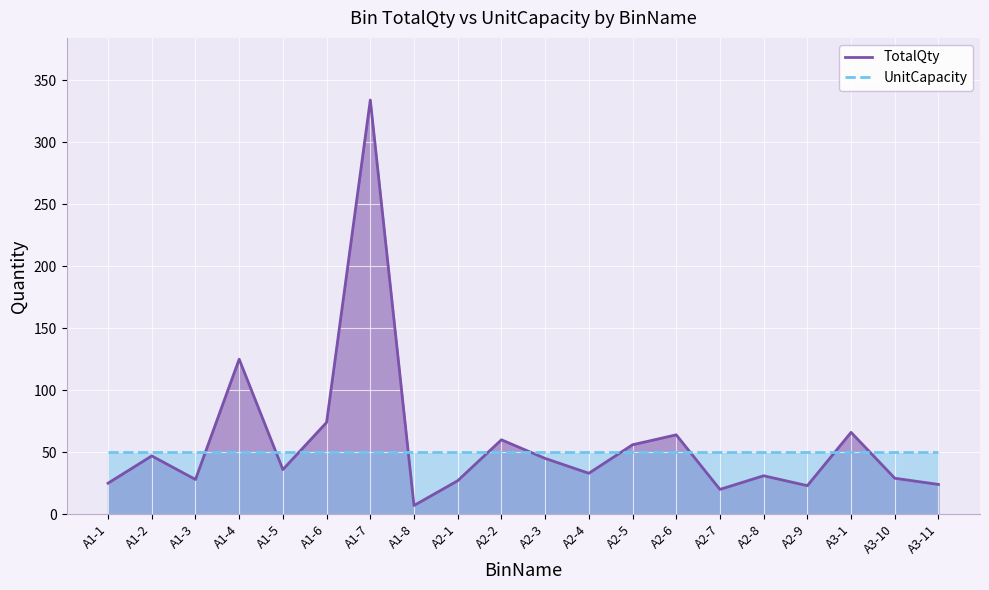

Reading left to right, extract all data points from this chart.

A1-1=25	A1-2=47	A1-3=28	A1-4=125	A1-5=36	A1-6=74	A1-7=334	A1-8=7	A2-1=27	A2-2=60	A2-3=45	A2-4=33	A2-5=56	A2-6=64	A2-7=20	A2-8=31	A2-9=23	A3-1=66	A3-10=29	A3-11=24